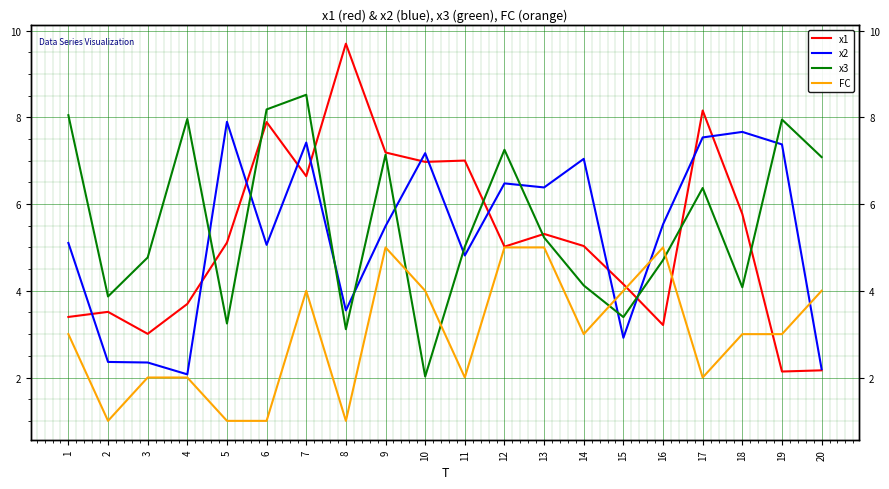

What is the difference between the maximum and second lowest values in the FC series?

4.0